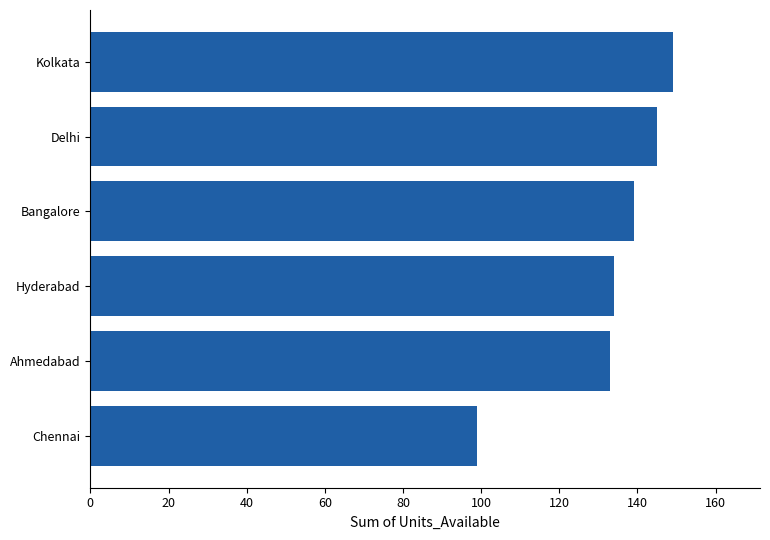

Which has a higher value, Kolkata or Bangalore?

Kolkata